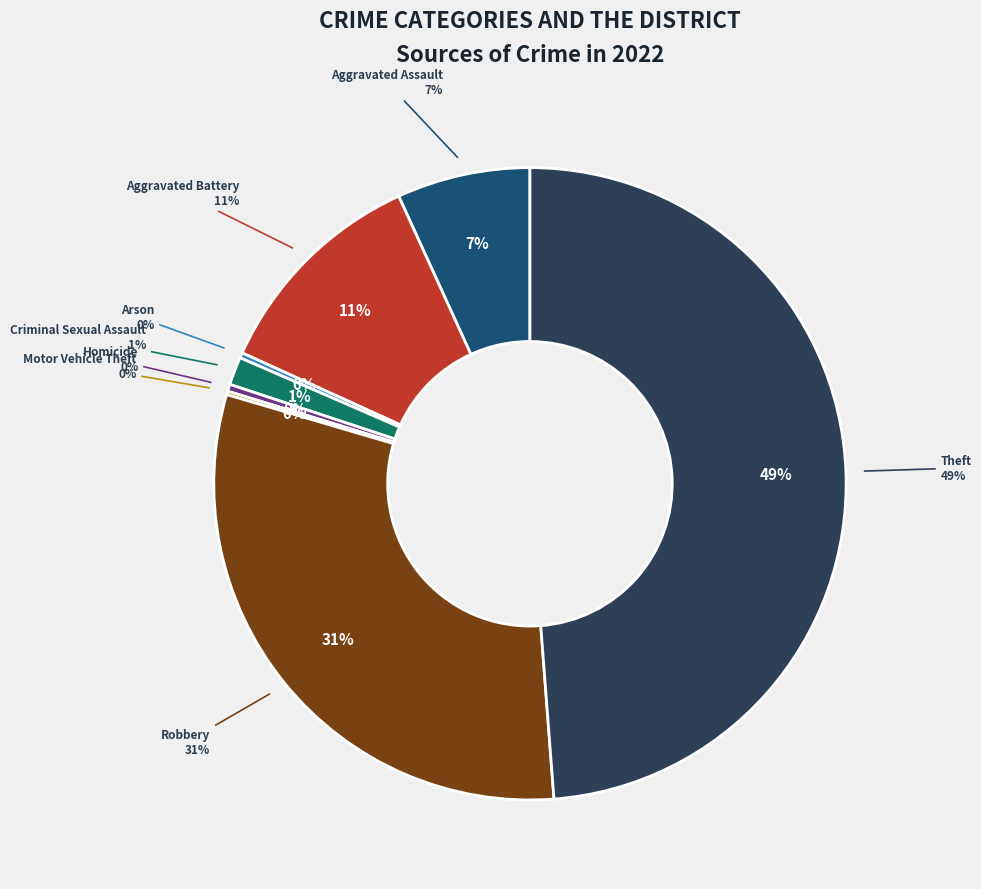

Combined, do Aggravated Assault and Theft account for over 50%?

Yes